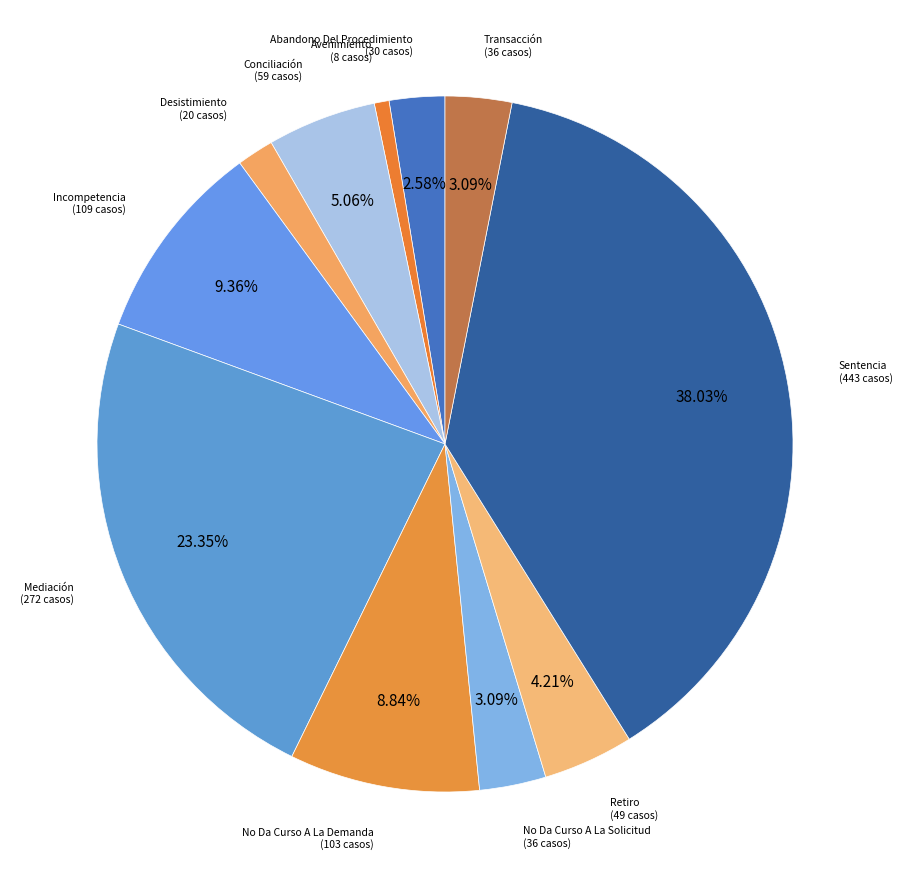

Count the number of slices in the pie.

11